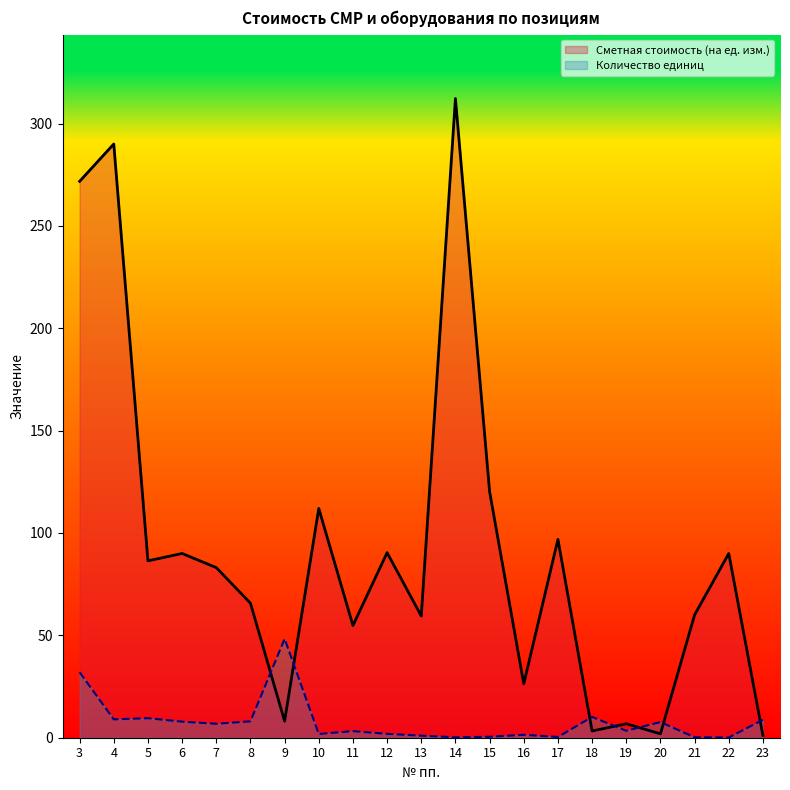

Which has a higher value, 4 or 15?

4